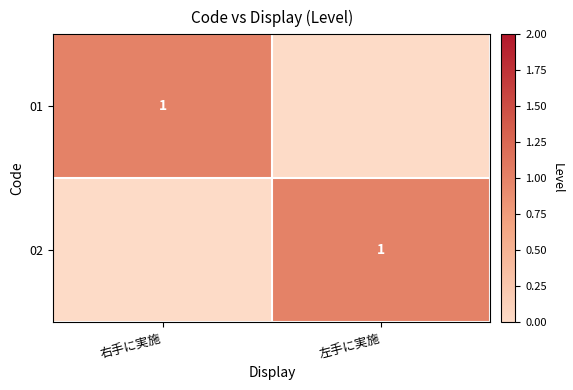

At which category is the sum across all series the highest?

右手に実施